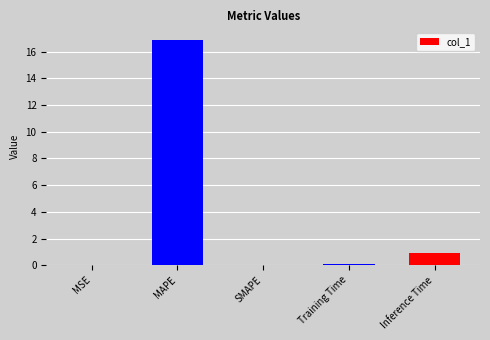

What is the change in value from MSE to Training Time?

+0.1